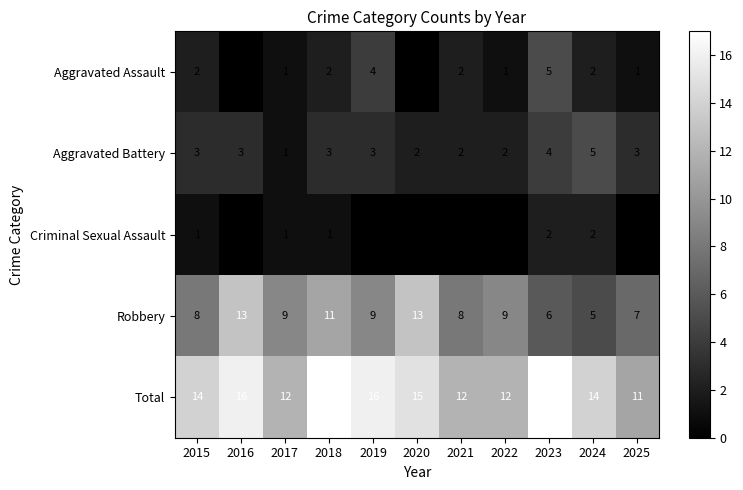

Which has a higher value, 2017 or 2020?

2017